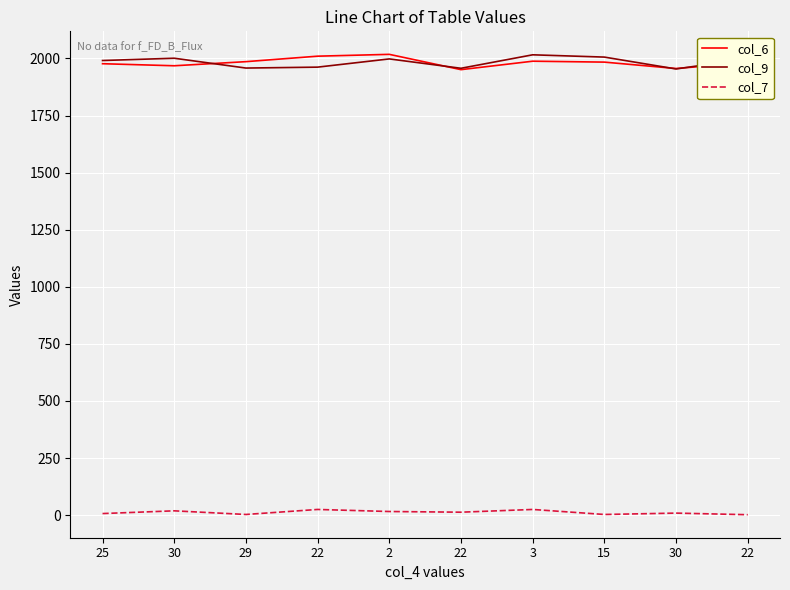

How many lines are shown in the chart?

3